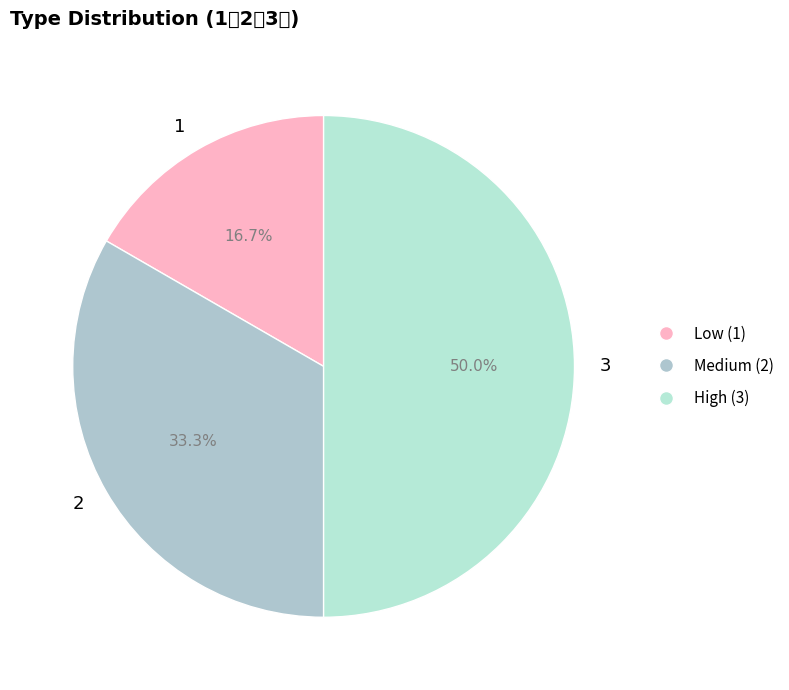

Does any single category account for the majority?

No